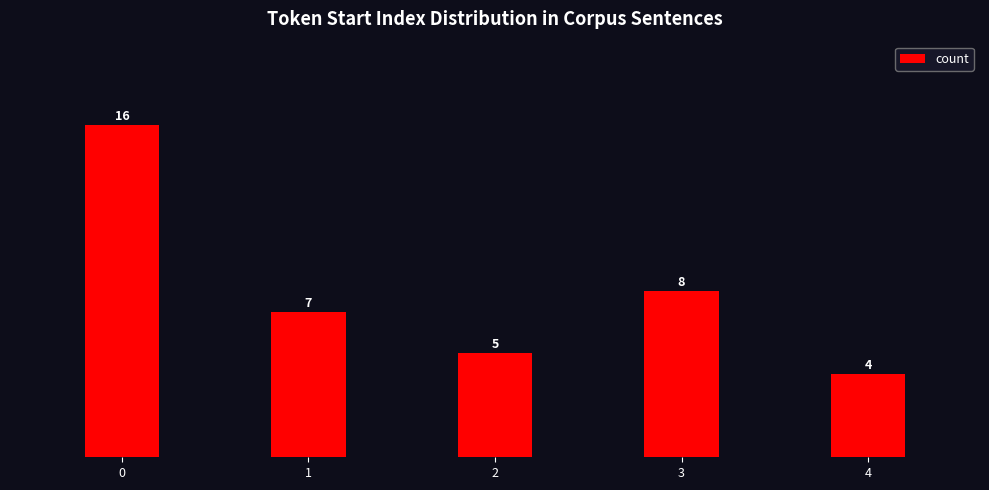

True or false: the data shows 2 at 4.

False